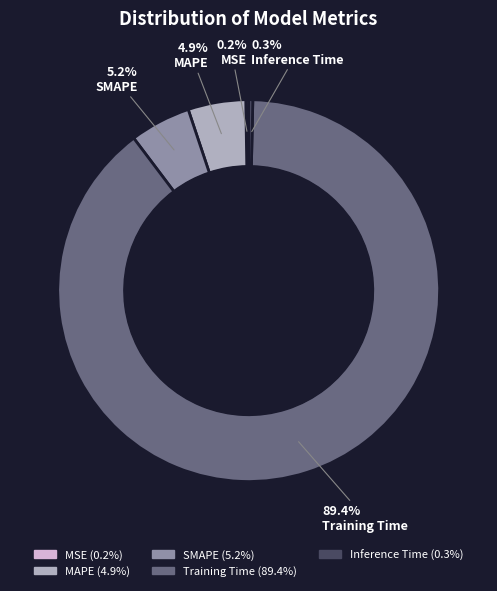

True or false: SMAPE accounts for 5% of the total.

True